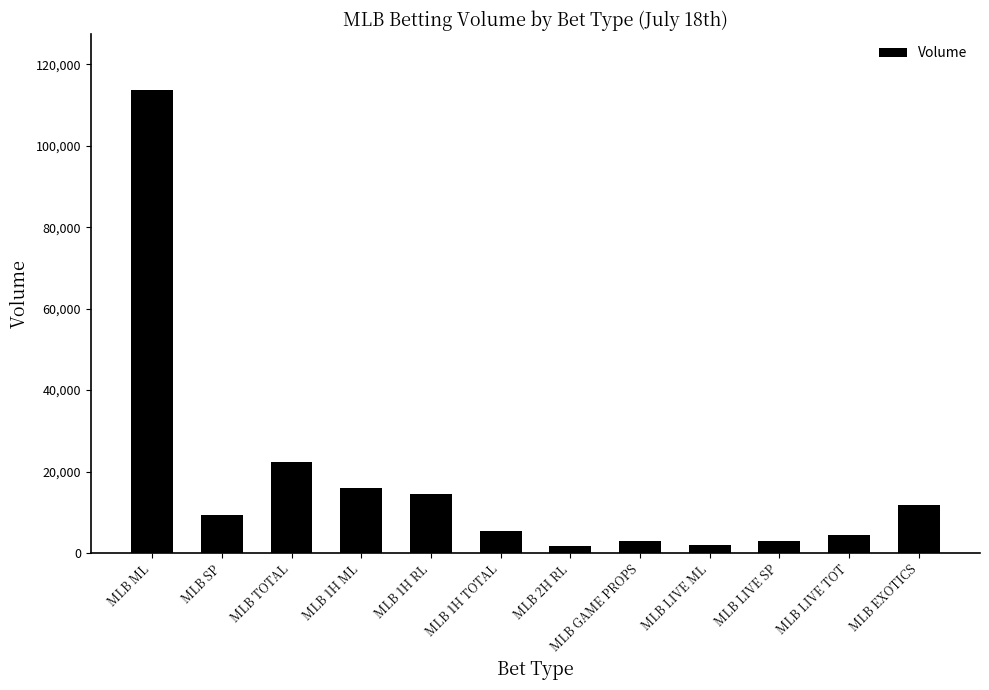

How many values are below 9235?

6